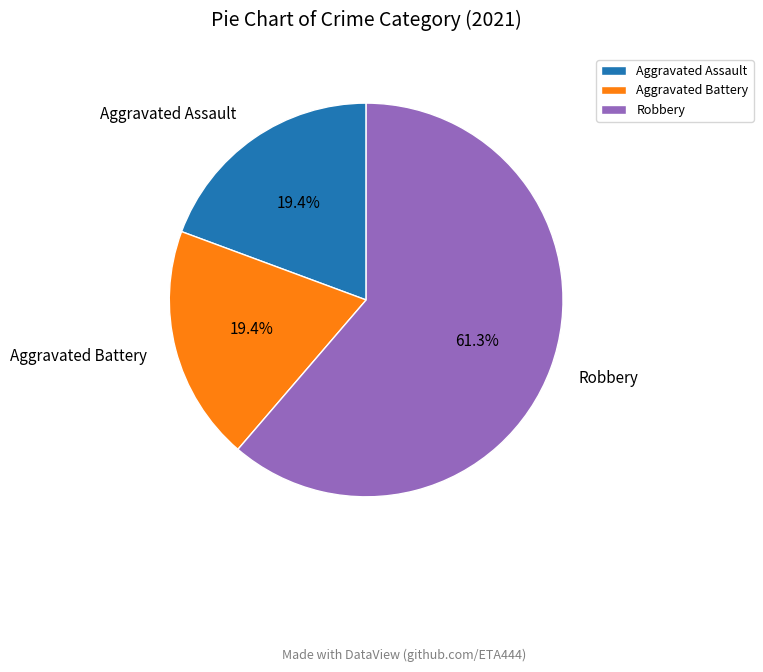

To the nearest percent, what is the average slice percentage?

33%